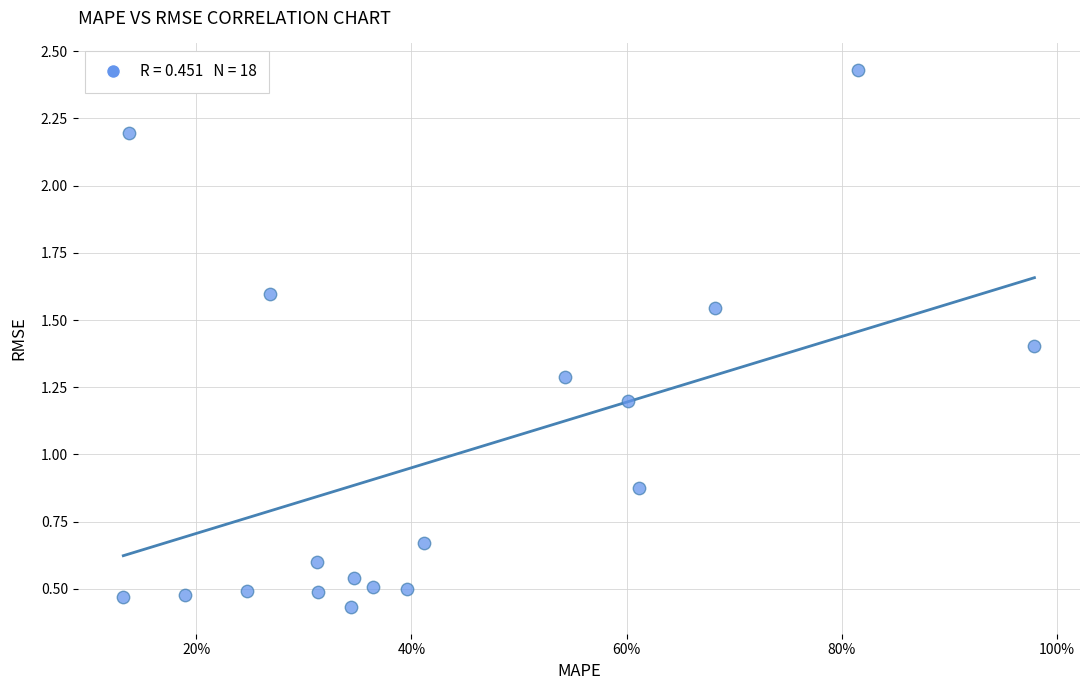

What is the range of Y values (max minus min)?

2.0